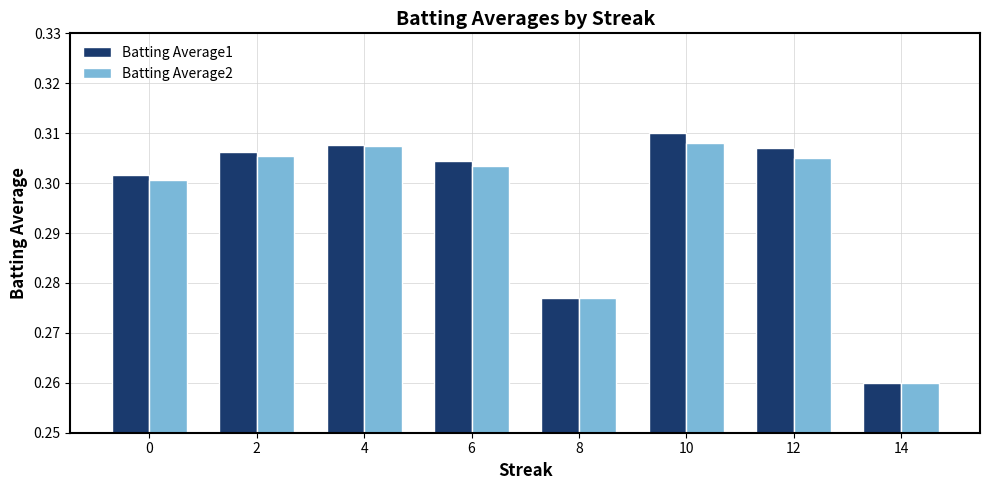

Which category has the lowest value across all series?

14